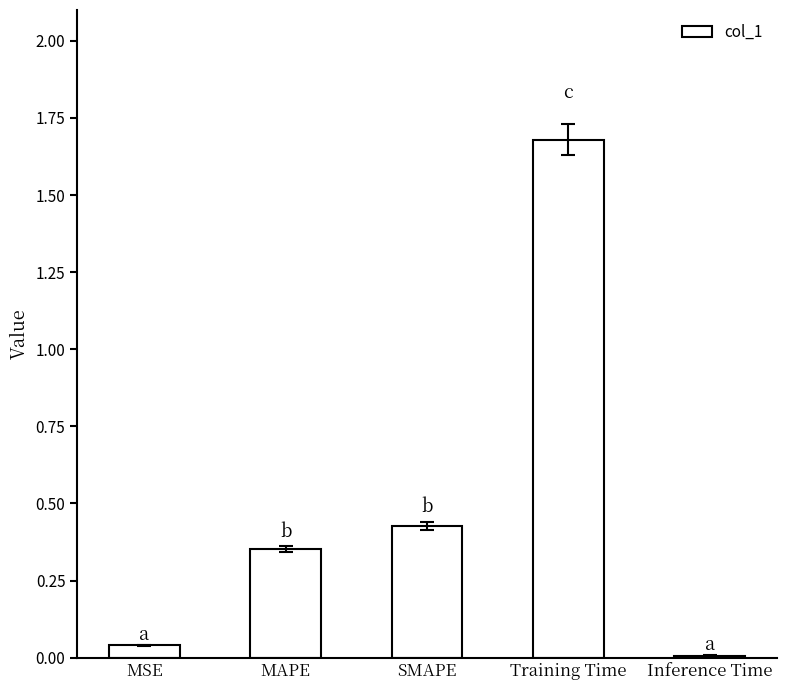

Does the chart contain stacked bars?

No